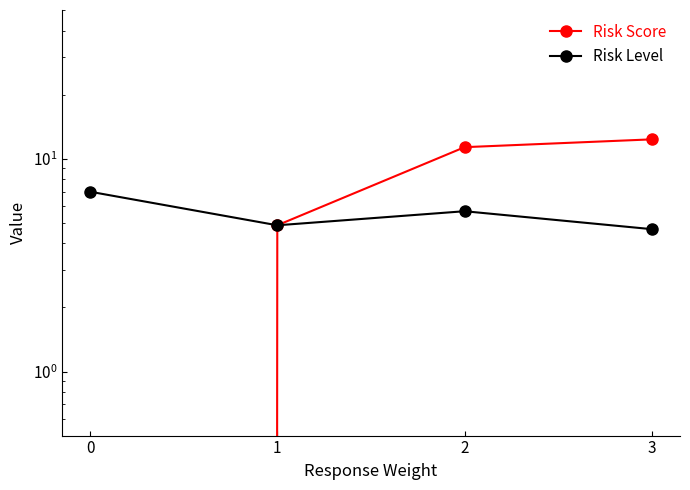

Reading left to right, list all the values displayed in this chart.

Risk Score: 0.0	4.9	11.3	12.3
Risk Level: 7.0	4.9	5.7	4.7